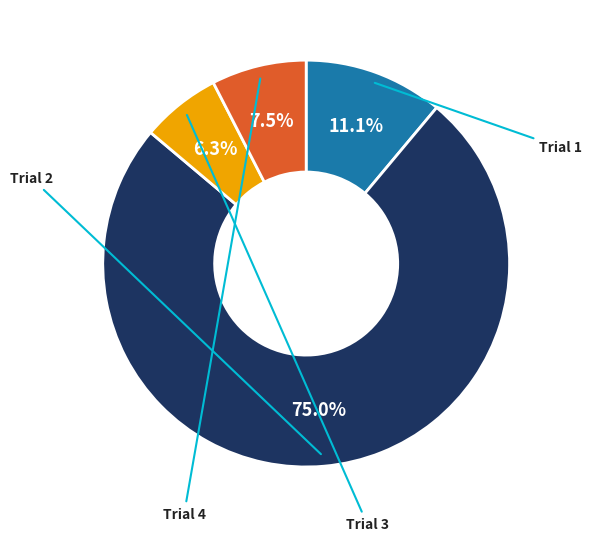

Does any single category account for the majority?

Yes